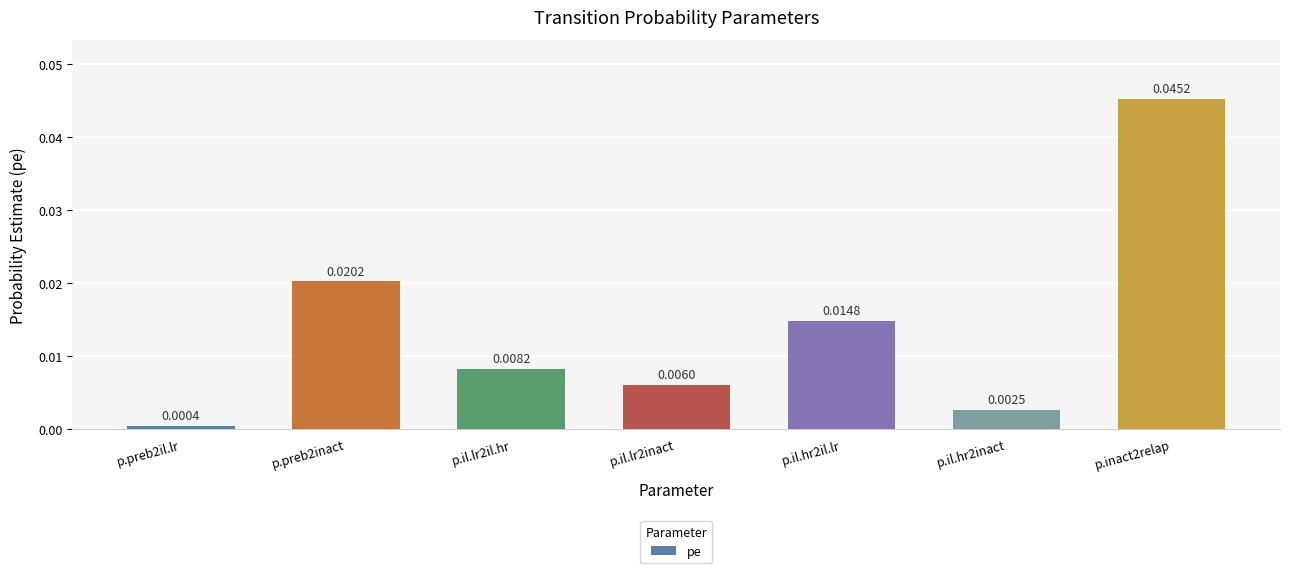

List the labels in order of value, largest first.

p.inact2relap, p.preb2inact, p.il.hr2il.lr, p.il.lr2il.hr, p.il.lr2inact, p.il.hr2inact, p.preb2il.lr